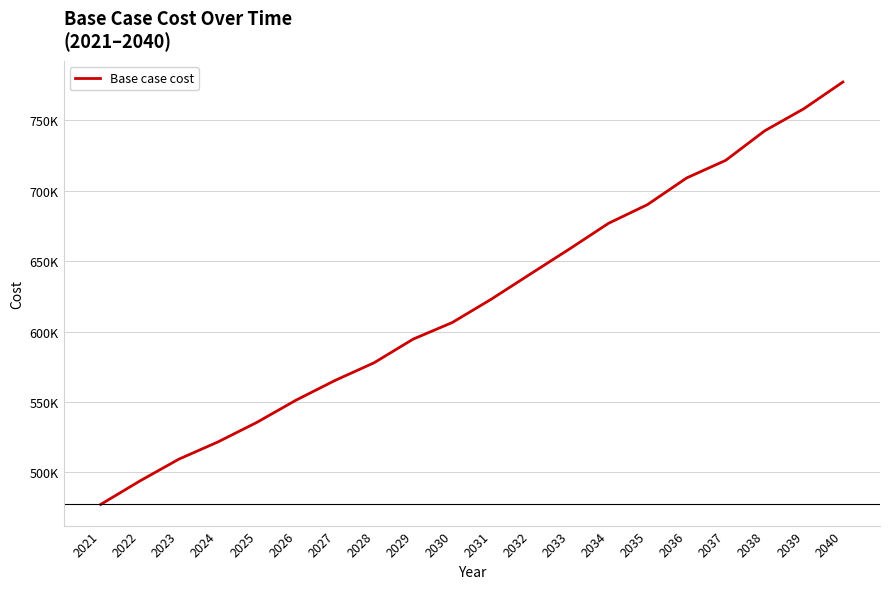

List the labels in order of value, largest first.

2040, 2039, 2038, 2037, 2036, 2035, 2034, 2033, 2032, 2031, 2030, 2029, 2028, 2027, 2026, 2025, 2024, 2023, 2022, 2021